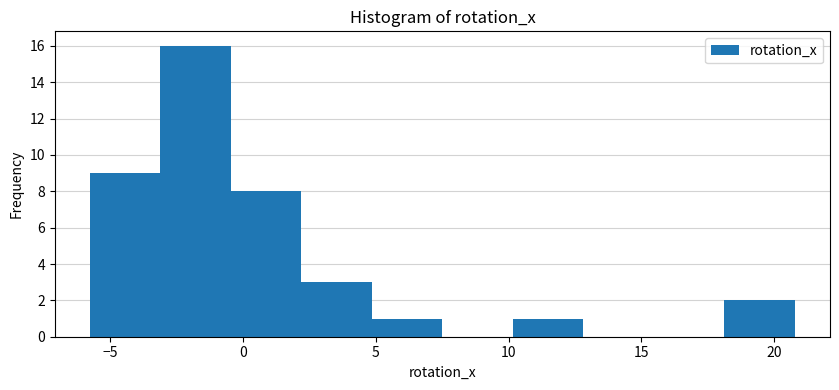

Reading left to right, transcribe this chart: for each bar, give the range it covers on the x-axis and its height. Neither the bar edges nor the heights are printed on the chart, so give them approximately, as read against the axes.

-6.0 to -3.0: 9
-3.0 to -0.5: 16
-0.5 to 2.0: 8
2.0 to 5.0: 3
5.0 to 7.5: 1
7.5 to 10.0: 0
10.0 to 13.0: 1
13.0 to 15.5: 0
15.5 to 18.0: 0
18.0 to 21.0: 2